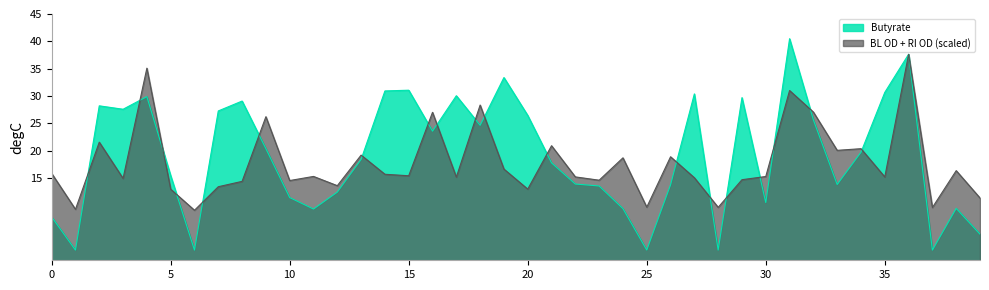

What is the minimum value for Butyrate?

1.9